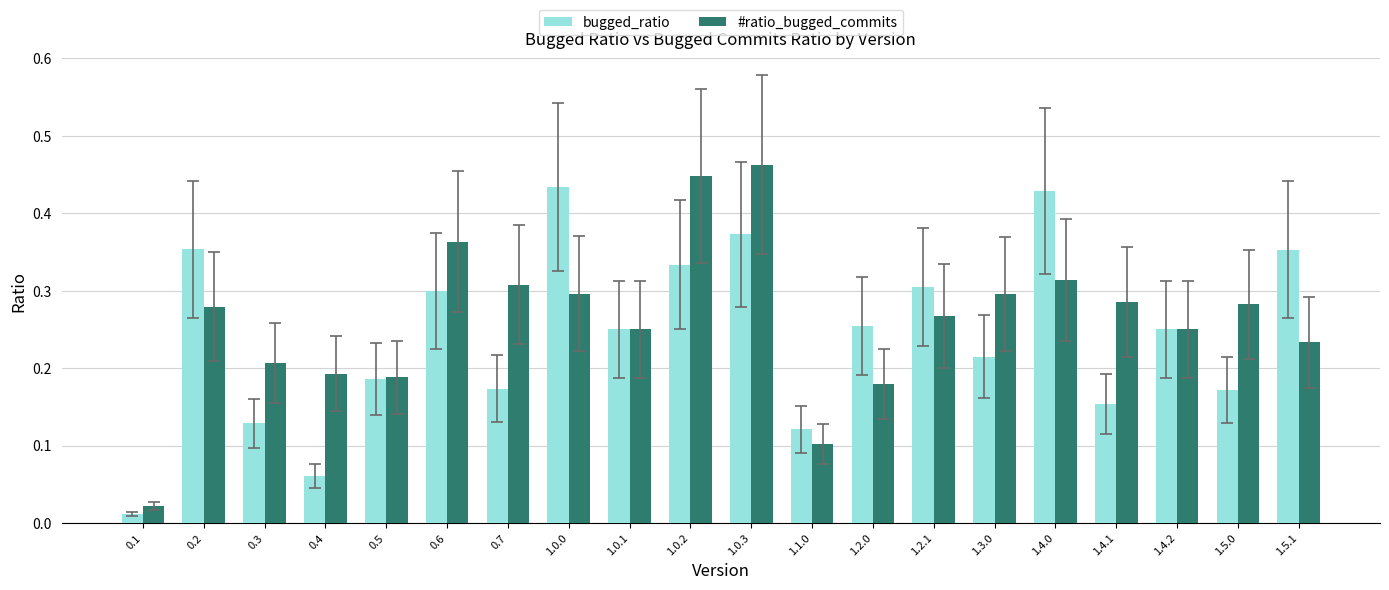

Which series has the largest total across all categories?

#ratio_bugged_commits